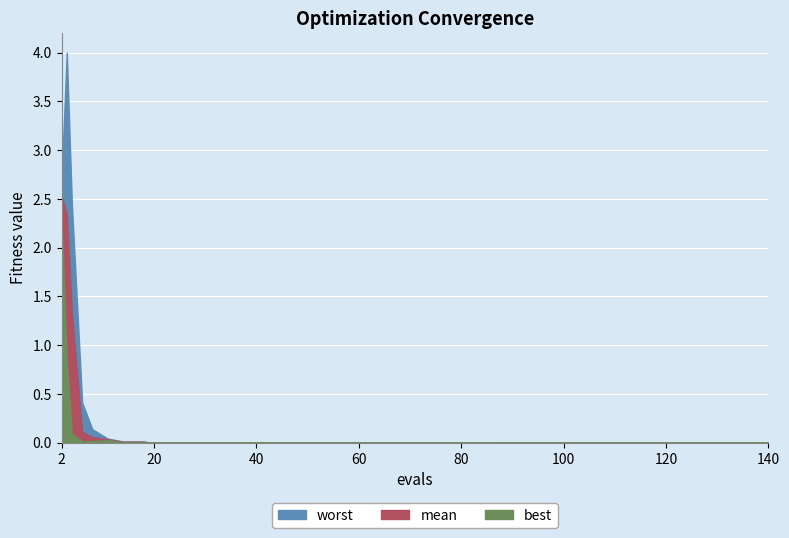

At which label does best reach its minimum?

136